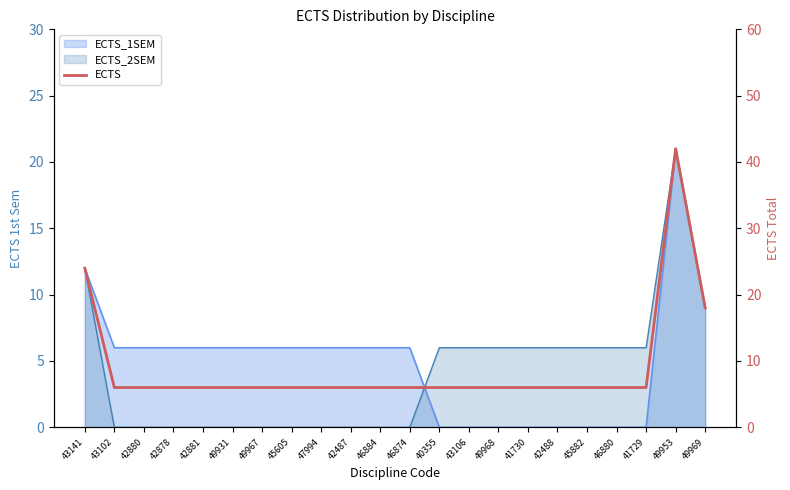

Approximately how many times larger is the value at 42880 compared to 42487?

1.0